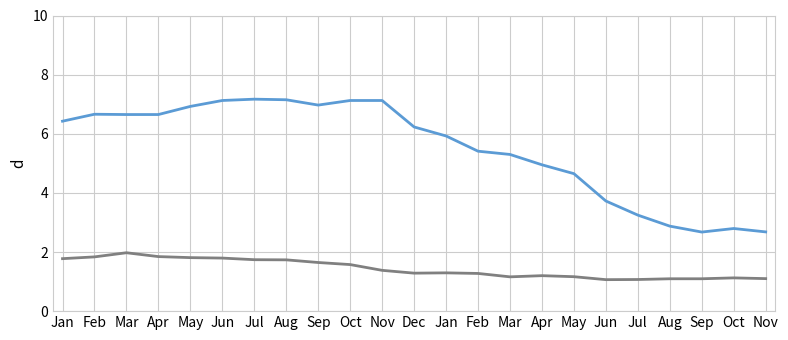

Reading left to right, what are all the values shown in this chart?

NKDRC CURNCY: 6.4	6.7	6.7	6.7	6.9	7.1	7.2	7.2	7.0	7.1	7.1	6.2	5.9	5.4	5.3	5.0	4.7	3.7	3.2	2.9	2.7	2.8	2.7
USDRC CURNCY: 1.8	1.8	2.0	1.8	1.8	1.8	1.7	1.7	1.6	1.6	1.4	1.3	1.3	1.3	1.2	1.2	1.2	1.1	1.1	1.1	1.1	1.1	1.1